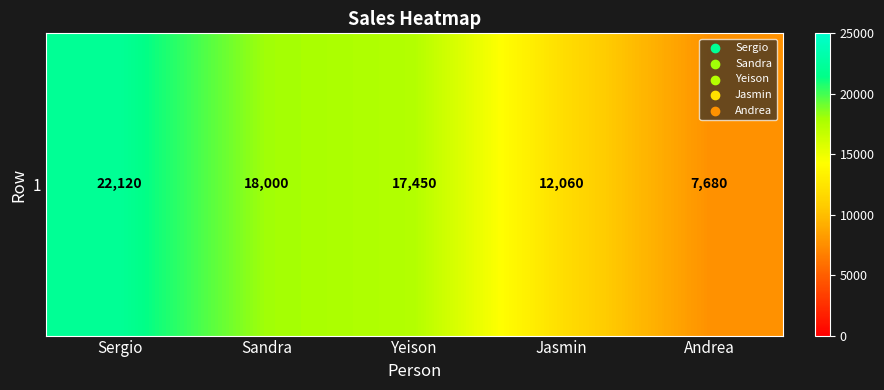

Reading left to right, extract all data points from this chart.

22120	18000	17450	12060	7680